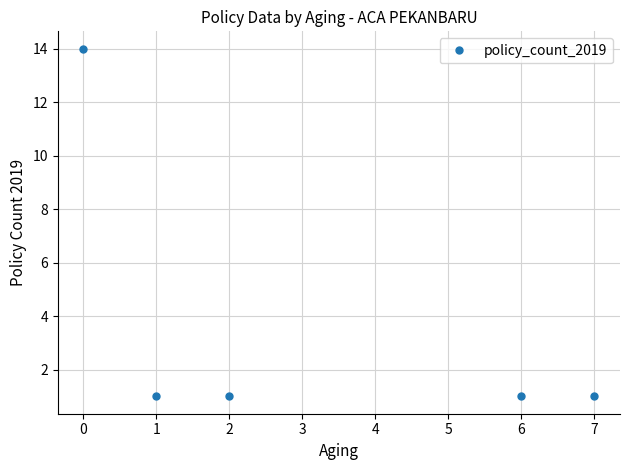

Count the number of categories in the chart.

5